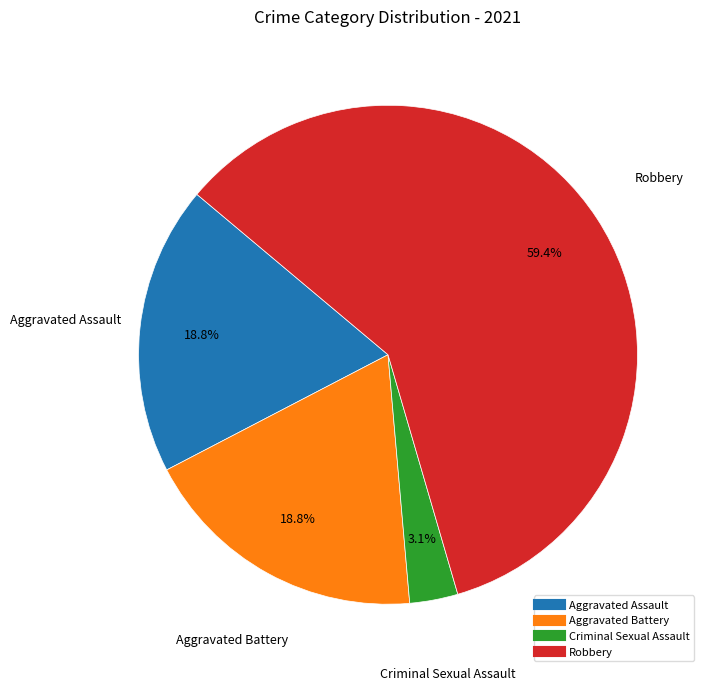

Does any single category account for the majority?

Yes